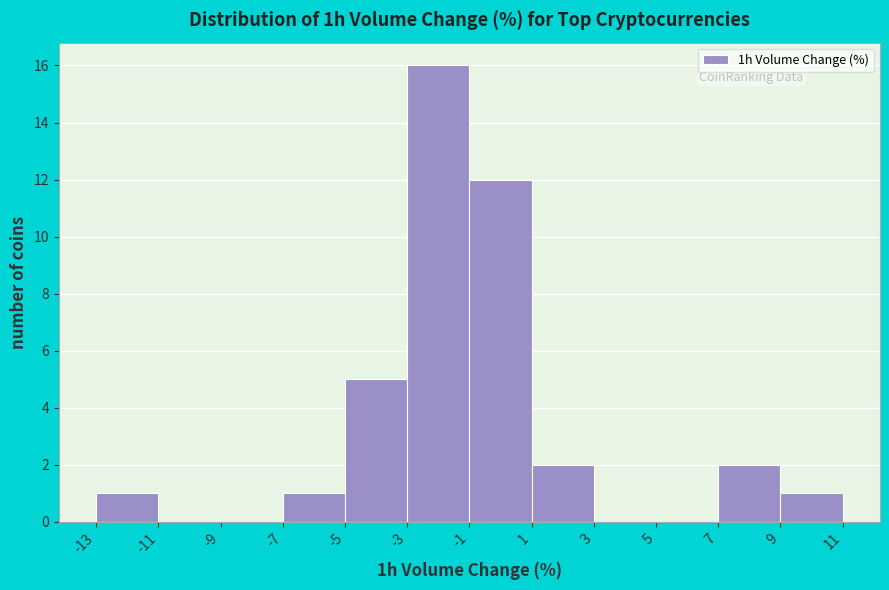

Reading left to right, transcribe this chart: for each bar, give the range it covers on the x-axis and its height. The values are not printed on the chart, so give them approximately, as read against the axis.

-13 to -11: 1
-11 to -9: 0
-9 to -7: 0
-7 to -5: 1
-5 to -3: 5
-3 to -1: 16
-1 to 1: 12
1 to 3: 2
3 to 5: 0
5 to 7: 0
7 to 9: 2
9 to 11: 1